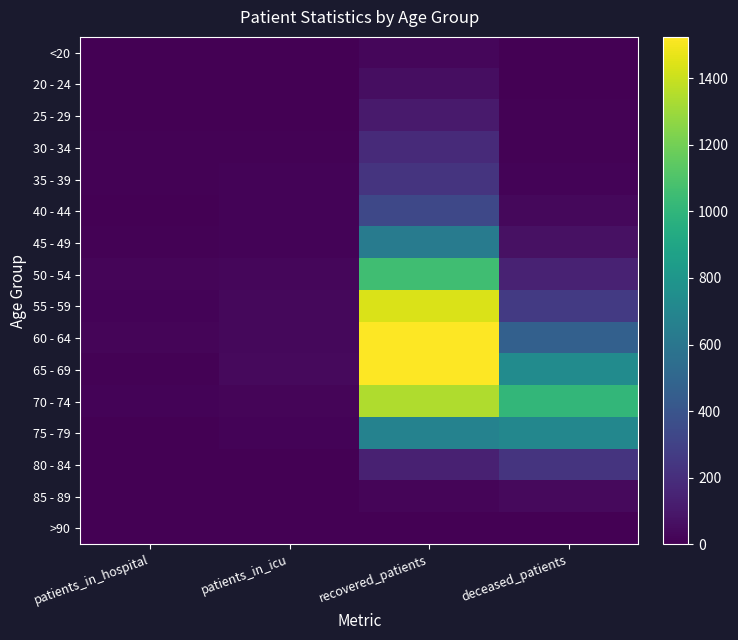

At how many categories does at least one series exceed 1010?

2